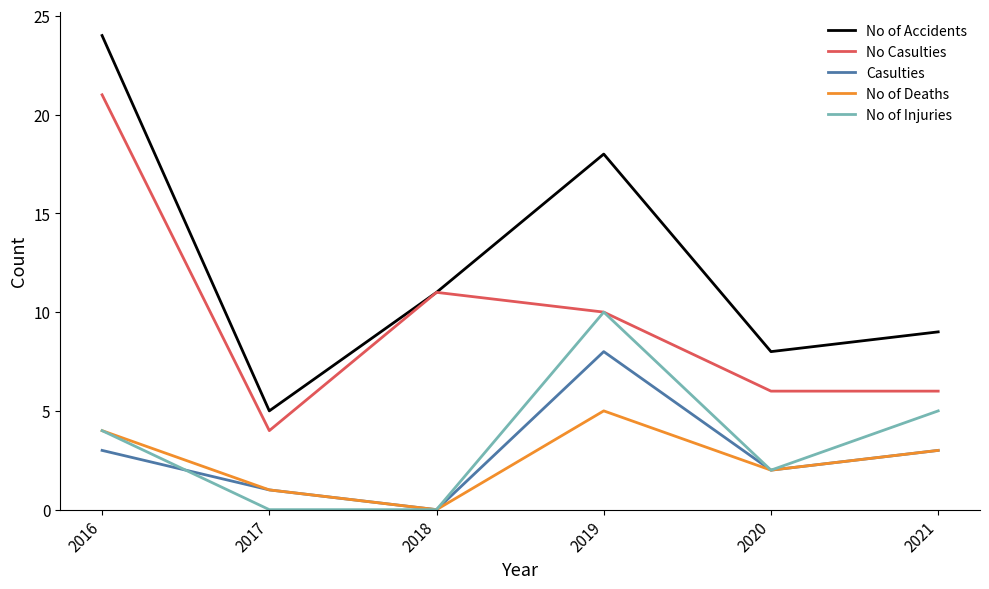

True or false: No of Accidents and No of Deaths cross at least once.

False